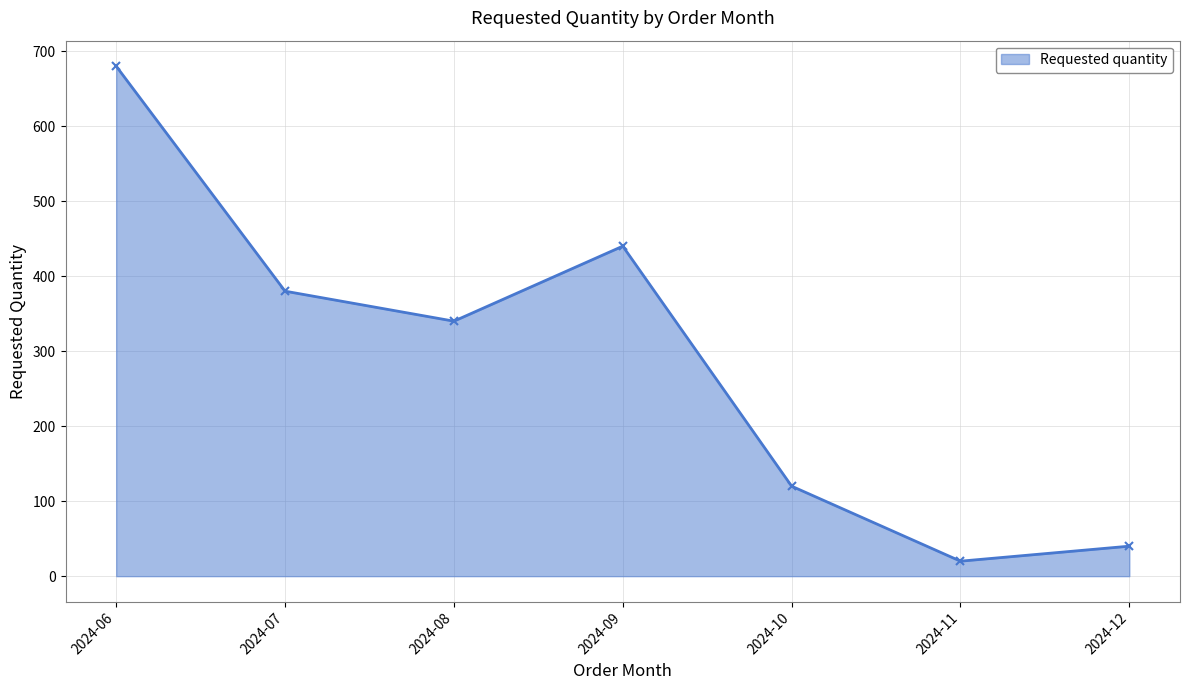

List the labels in order of value, smallest first.

2024-11, 2024-12, 2024-10, 2024-08, 2024-07, 2024-09, 2024-06